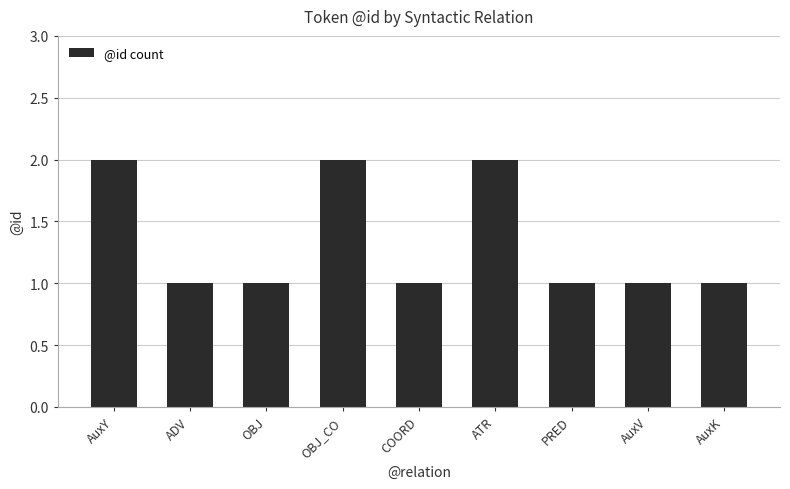

Does the chart contain stacked bars?

No